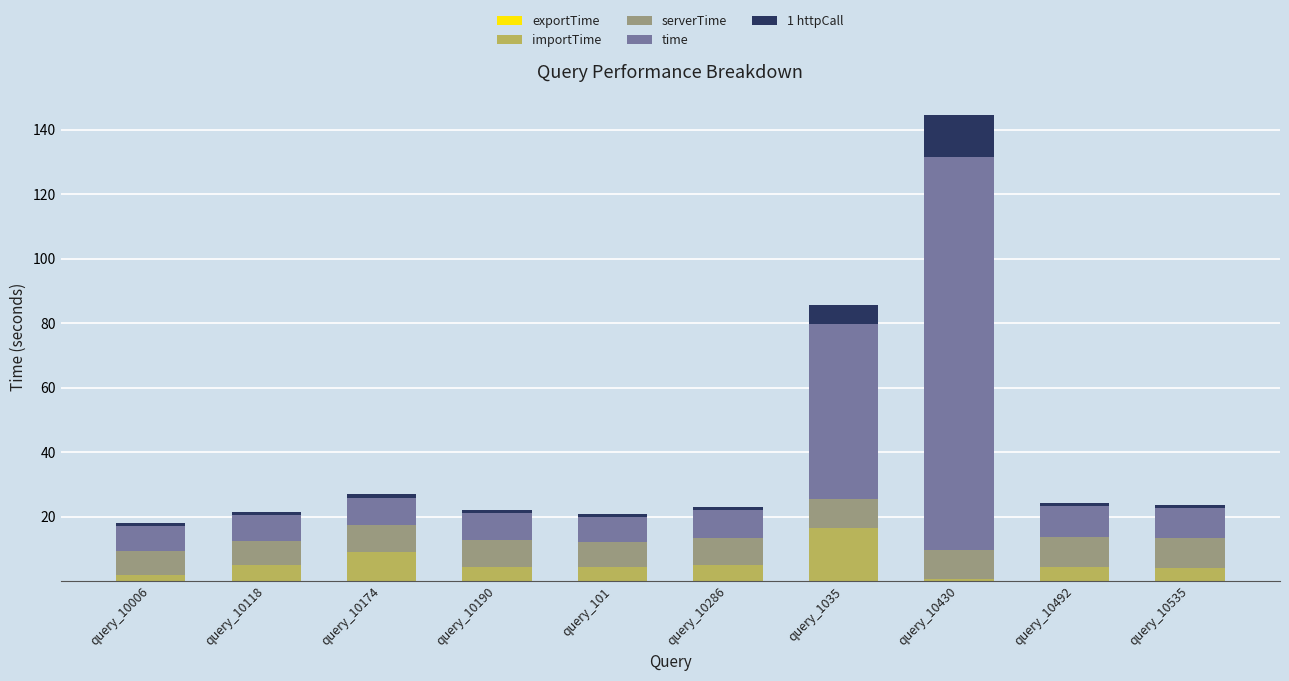

At which category is the sum across all series the highest?

query_10430